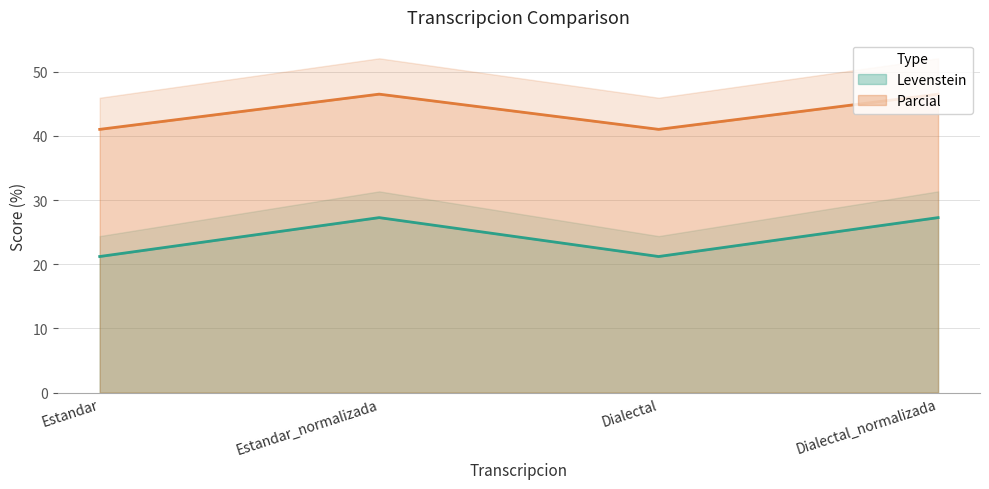

List the series in order of their peak value, highest first.

Parcial, Levenstein